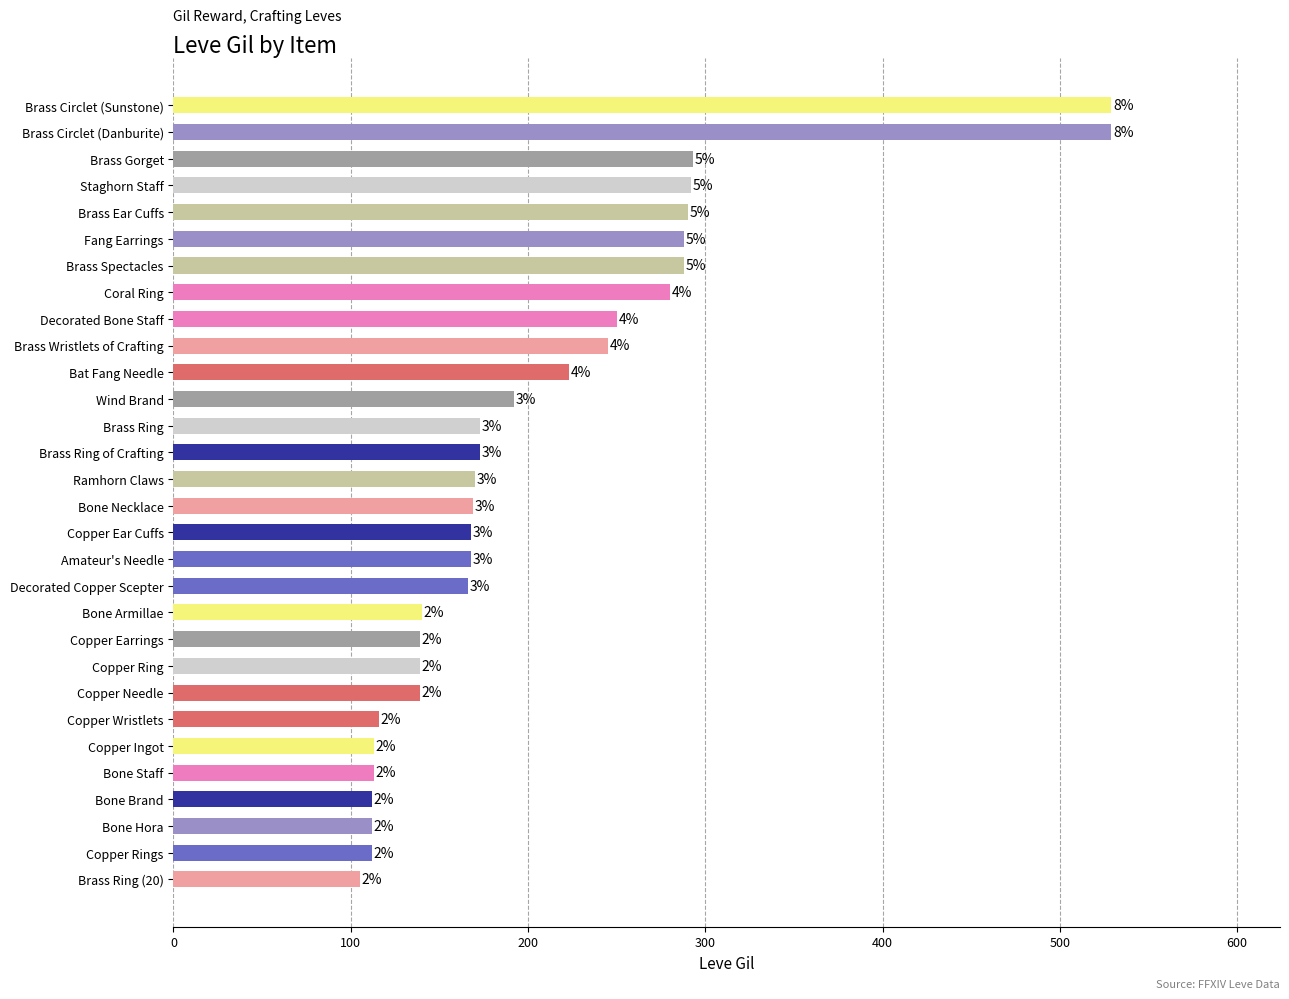

Are the bars horizontal?

Yes